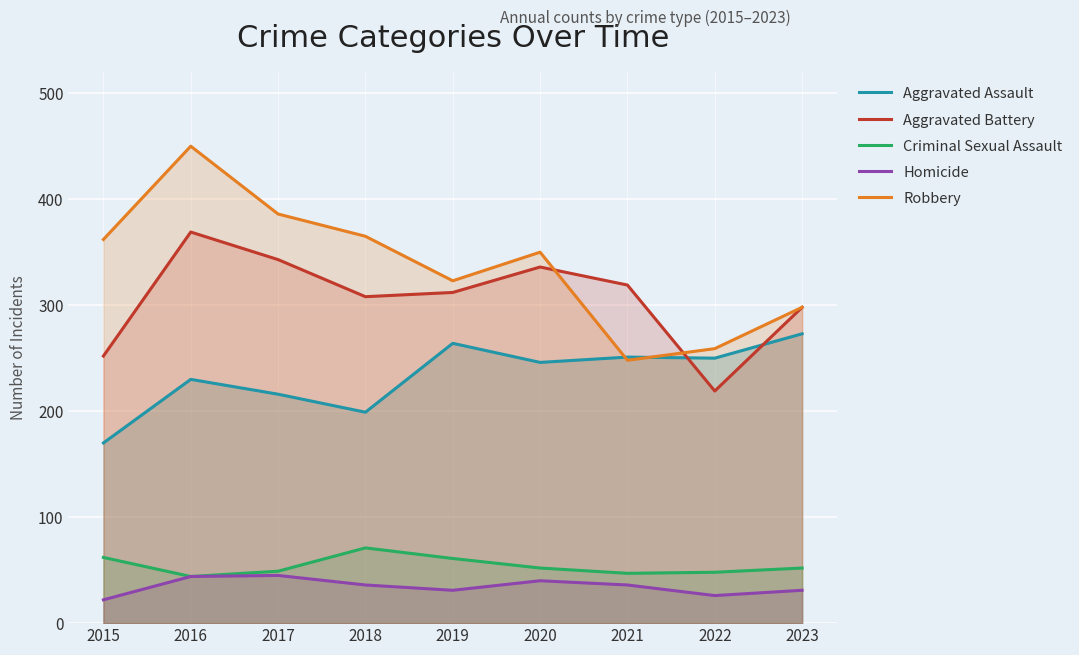

True or false: Aggravated Battery and Robbery cross at least once.

True